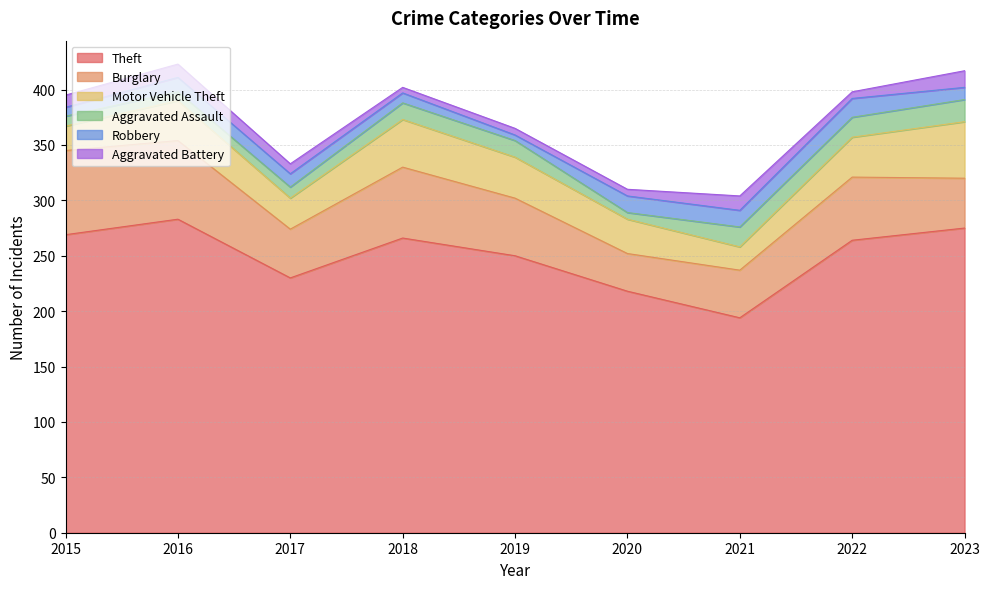

True or false: Theft has a value of 55 at 2019.

False